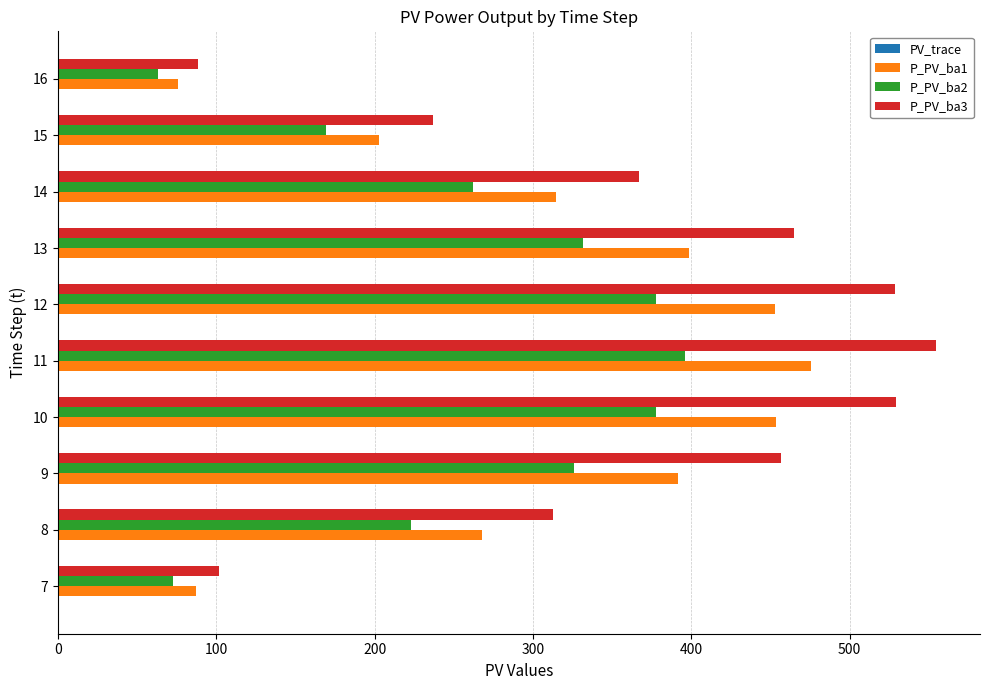

The value of P_PV_ba3 at 8 is 422.1. True or false?

False